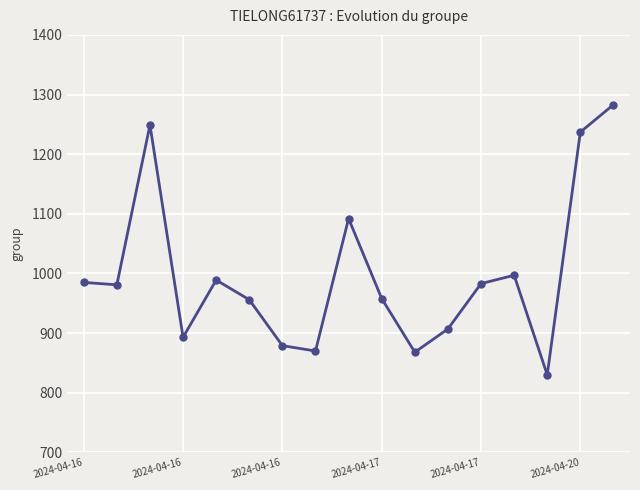

What is the average value?

997